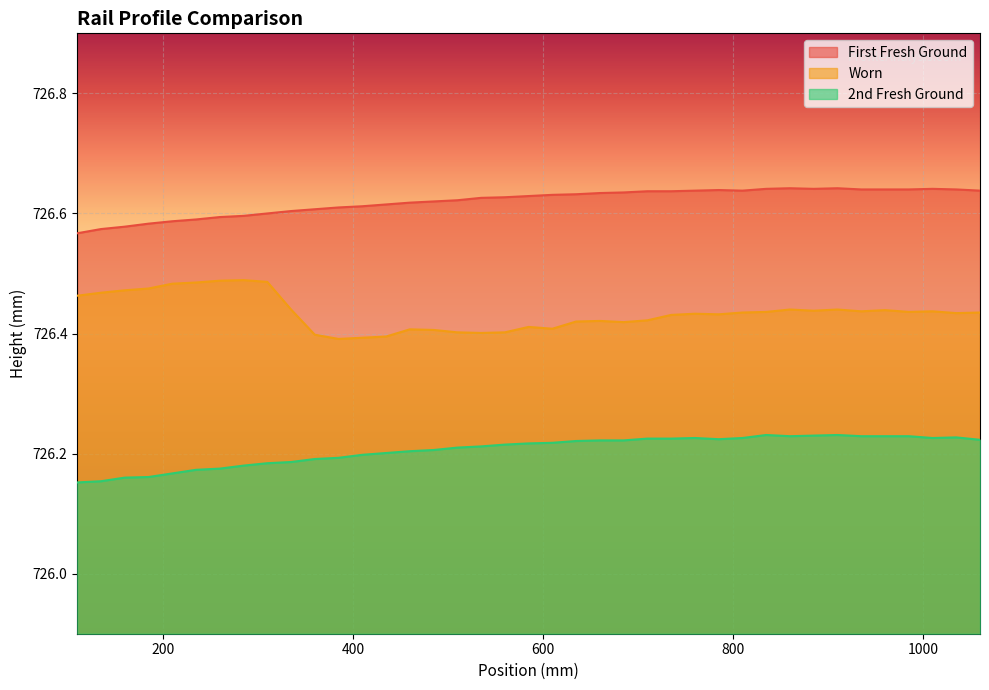

In Worn, how many points are lower than both neighbors (excluding endpoints)?

9